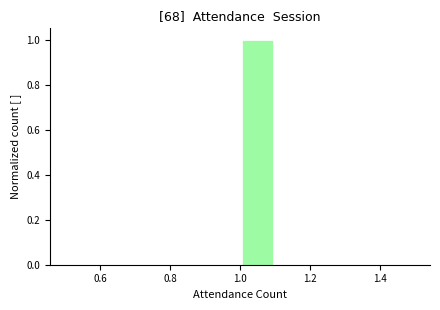

Reading left to right, transcribe this chart: for each bar, give the range it covers on the x-axis and its height. The values are not printed on the chart, so give them approximately, as read against the axis.

0.5 to 0.6: 0
0.6 to 0.7: 0
0.7 to 0.8: 0
0.8 to 0.9: 0
0.9 to 1.0: 0
1.0 to 1.1: 1
1.1 to 1.2: 0
1.2 to 1.3: 0
1.3 to 1.4: 0
1.4 to 1.5: 0